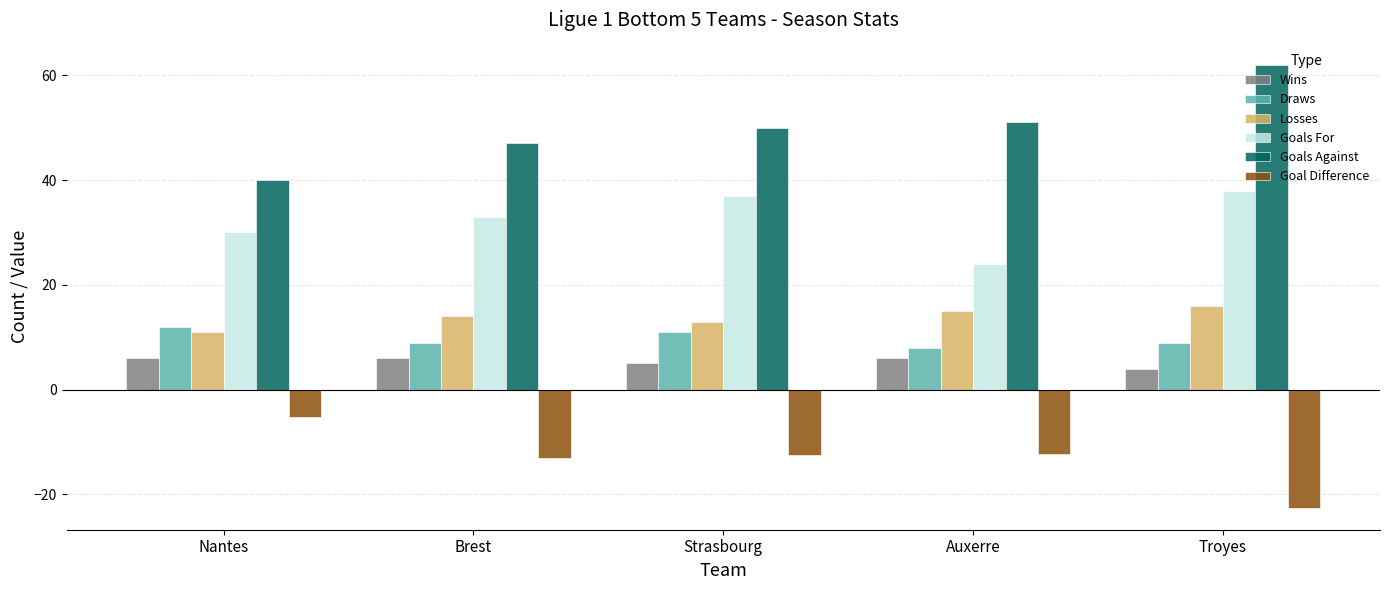

What is the difference between the highest and lowest values at Brest?

60.0